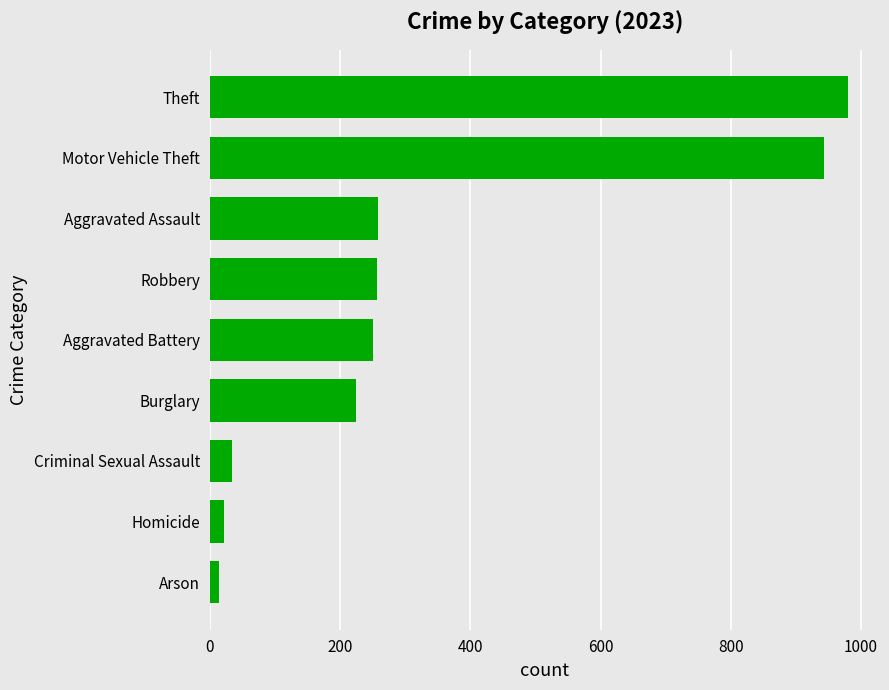

What is the difference between the values at Homicide and Robbery?

235